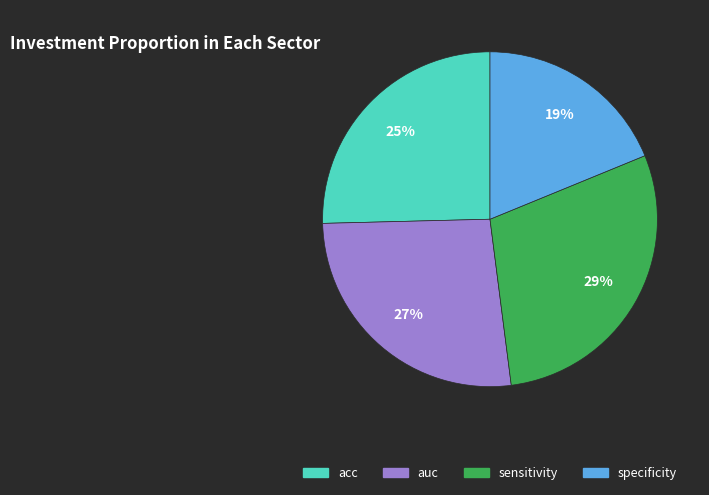

What is the largest slice in the pie chart?

sensitivity